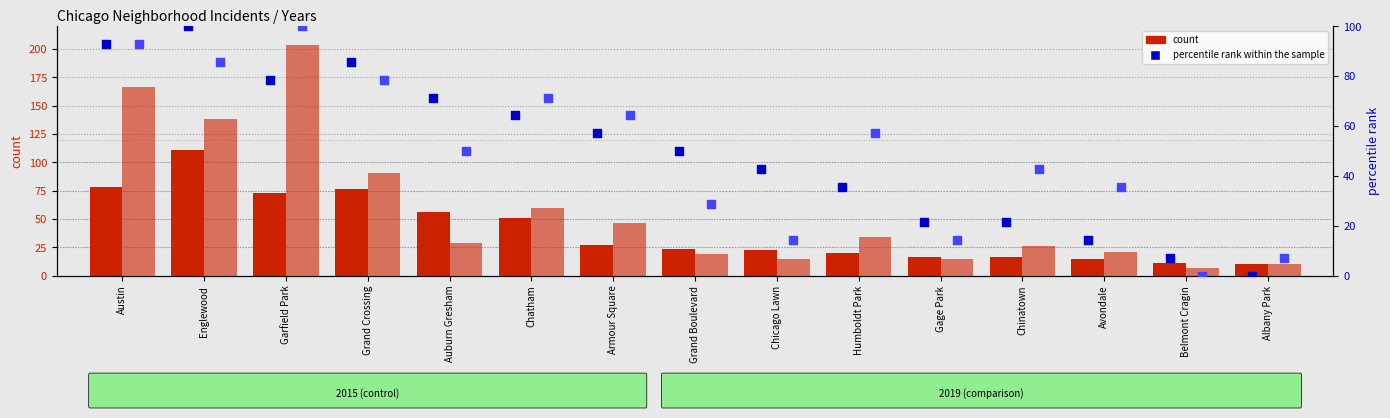

What is the total value across all series at Grand Crossing?

332.3